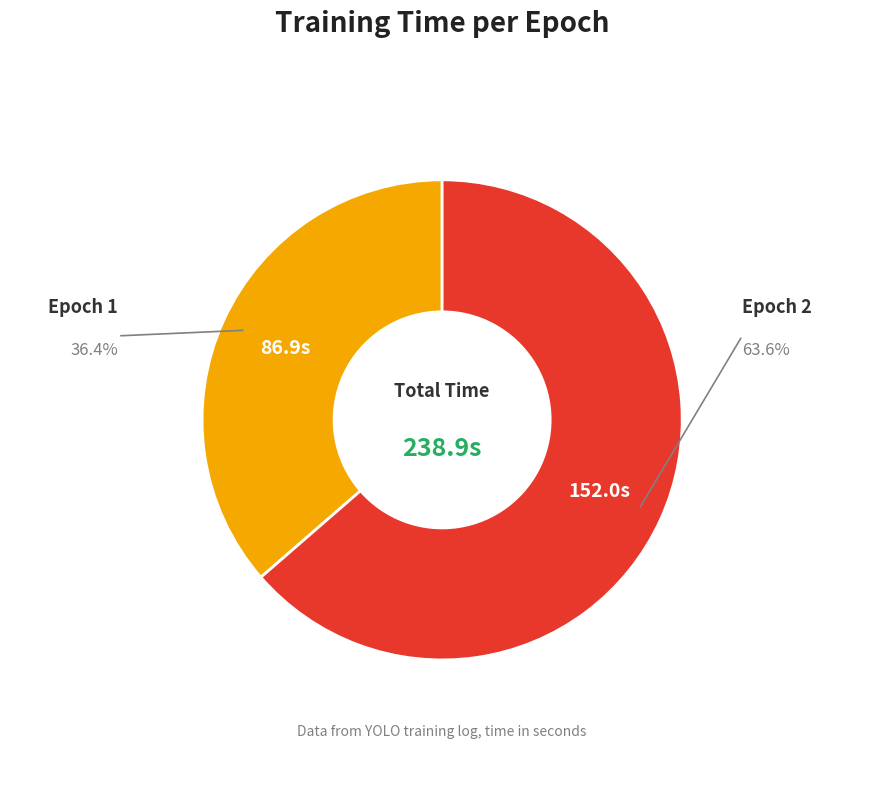

Is there a majority slice in this chart?

Yes